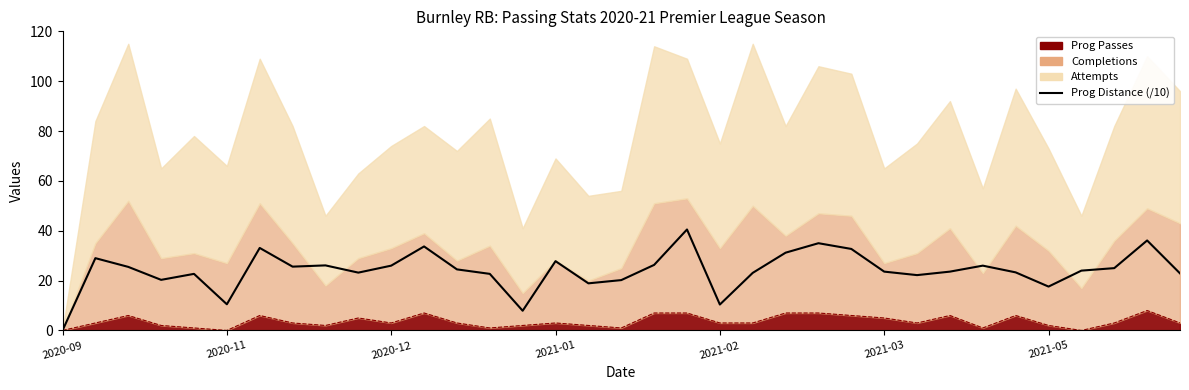

Reading right to left, extract all data points from this chart.

22.9	36.1	25.0	24.0	17.6	23.3	26.0	23.6	22.2	23.6	32.7	35.0	31.2	23.1	10.4	40.5	26.3	20.2	18.9	27.8	7.9	22.7	24.5	33.7	26.0	23.2	26.1	25.6	33.1	10.5	22.7	20.3	25.5	29.0	0.0